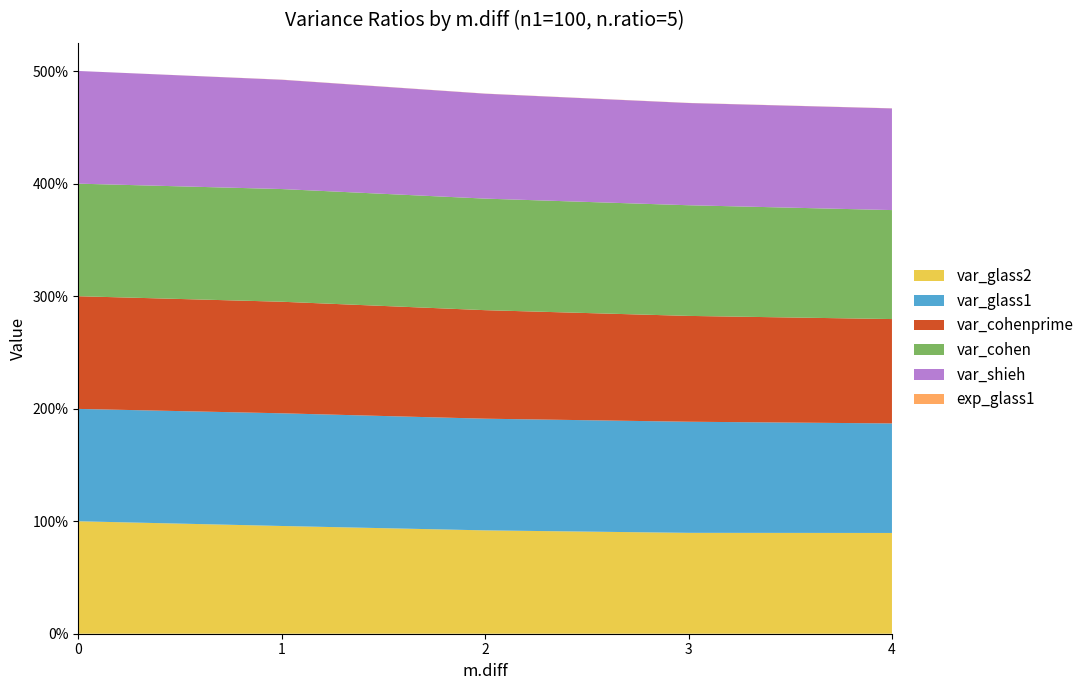

Reading left to right, transcribe all the data shown in this chart.

var_glass2: 0=1.0	1=1.0	2=0.9	3=0.9	4=0.9
var_glass1: 0=1.0	1=1.0	2=1.0	3=1.0	4=1.0
var_cohenprime: 0=1.0	1=1.0	2=1.0	3=0.9	4=0.9
var_cohen: 0=1.0	1=1.0	2=1.0	3=1.0	4=1.0
var_shieh: 0=1.0	1=1.0	2=0.9	3=0.9	4=0.9
exp_glass1: 0=0.0	1=0.0	2=0.0	3=0.0	4=0.0